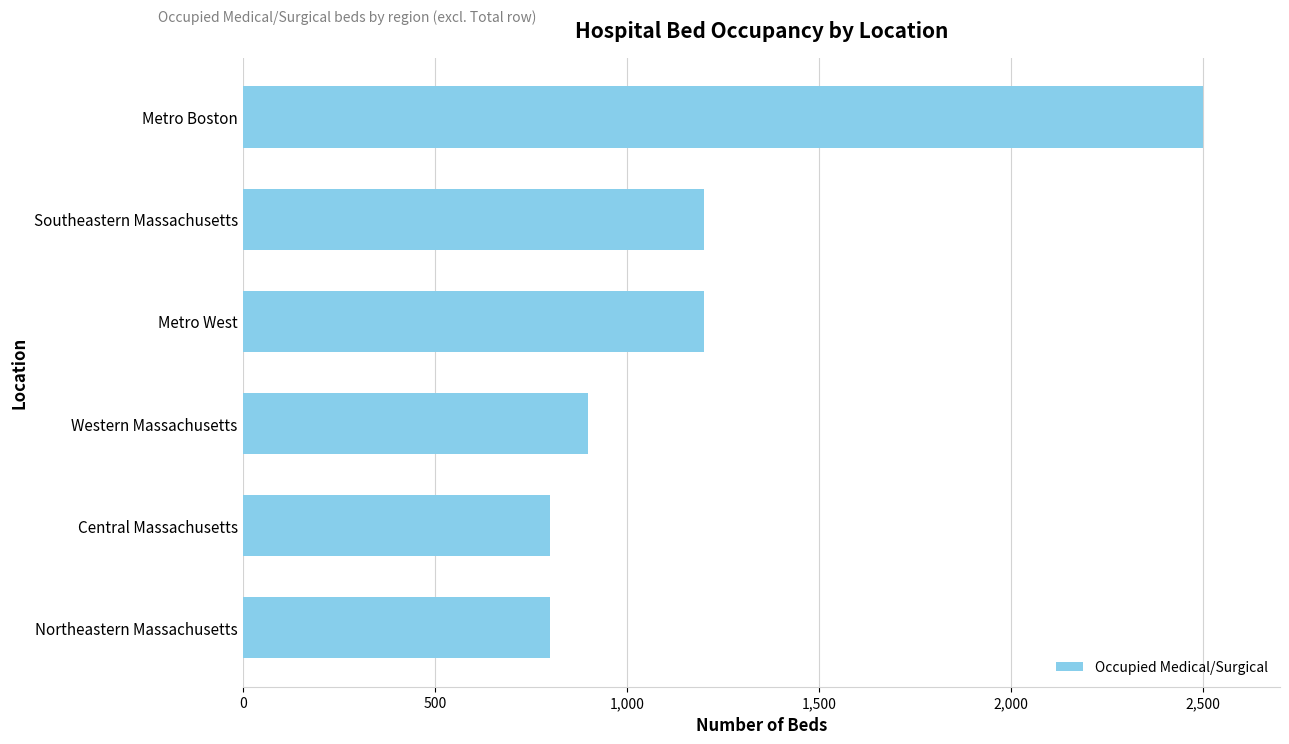

What is the change in value from Northeastern Massachusetts to Metro West?

+400